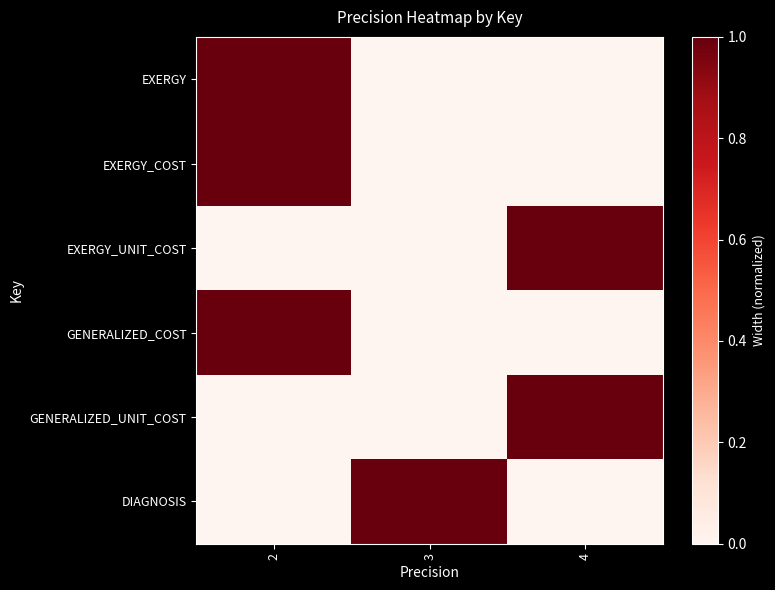

Which series has the largest total across all categories?

EXERGY